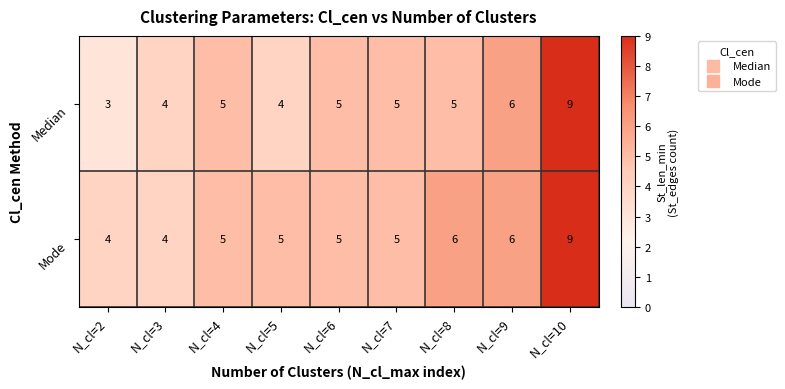

What is the greatest value displayed?

9